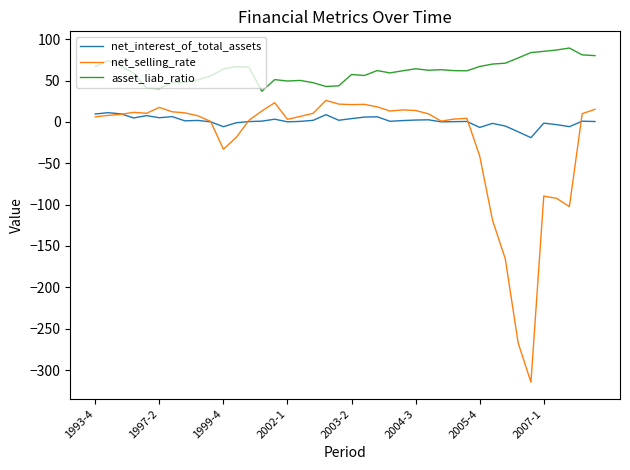

What is the minimum value shown in the chart?

-314.7